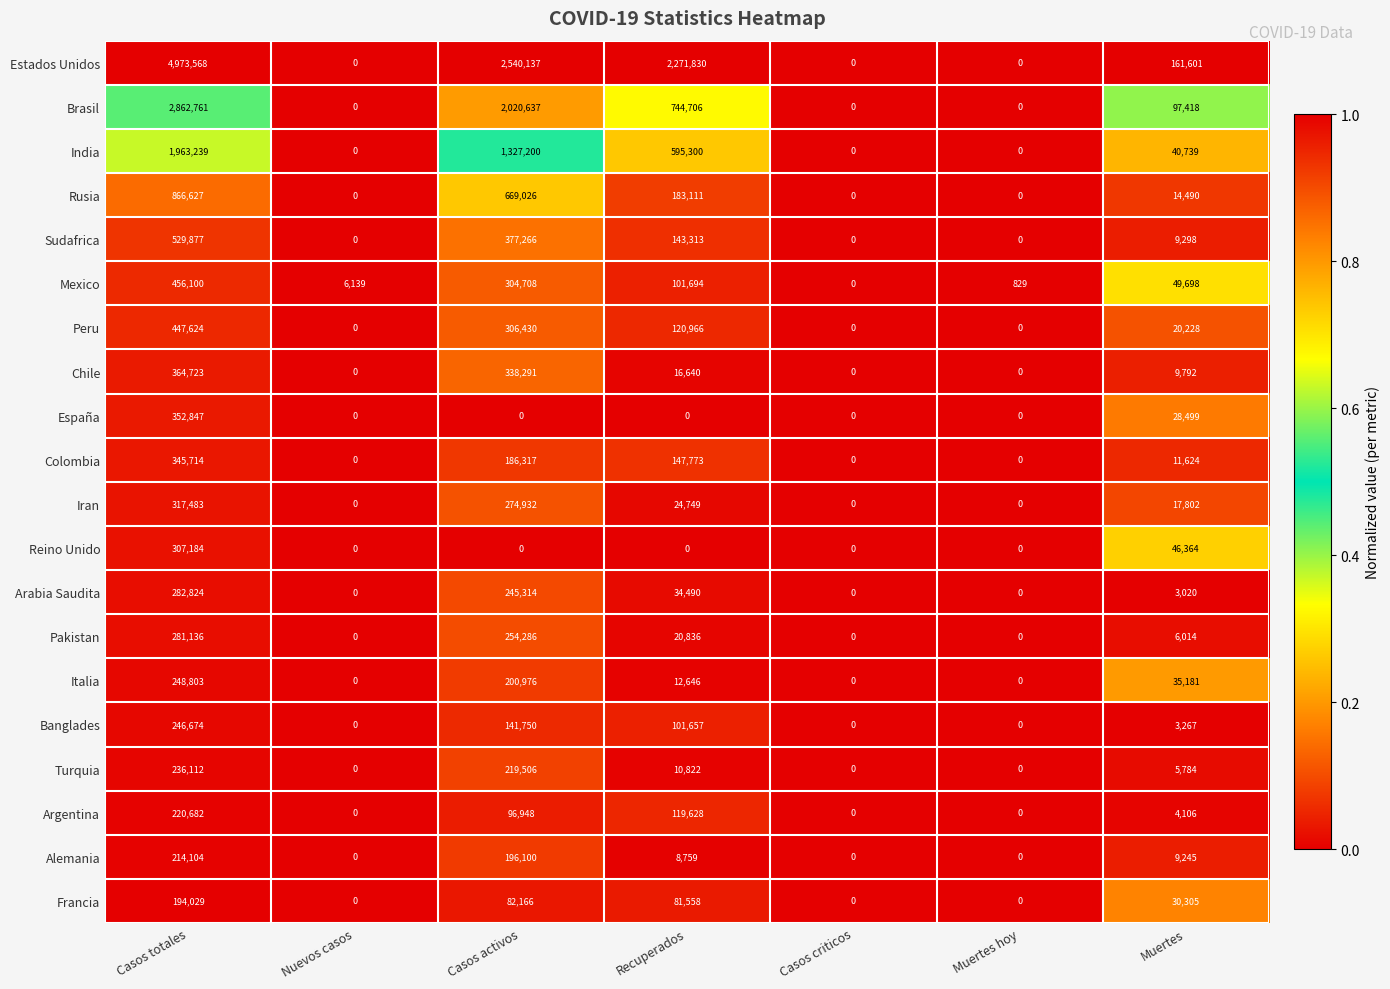

What value does the Peru series have at Casos totales?

447624